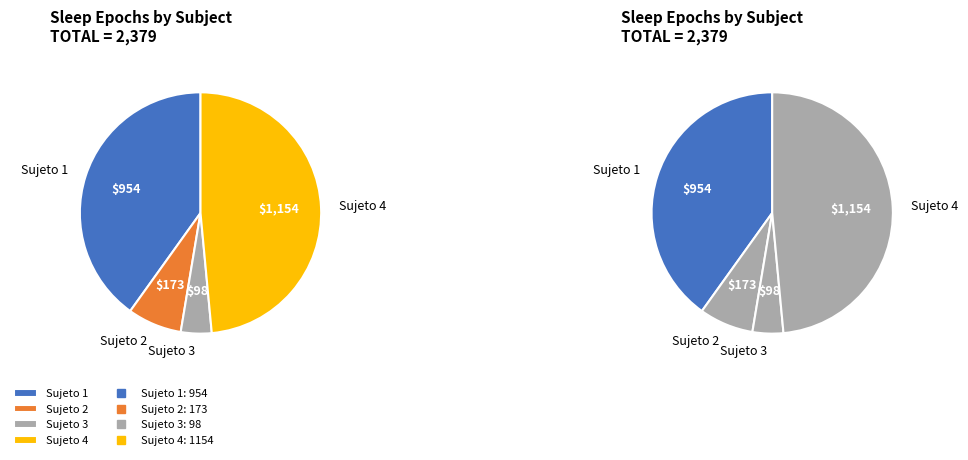

Between Grupo 1 - Sujeto 4 and Grupo 1 - Sujeto 3, which is larger?

Grupo 1 - Sujeto 4